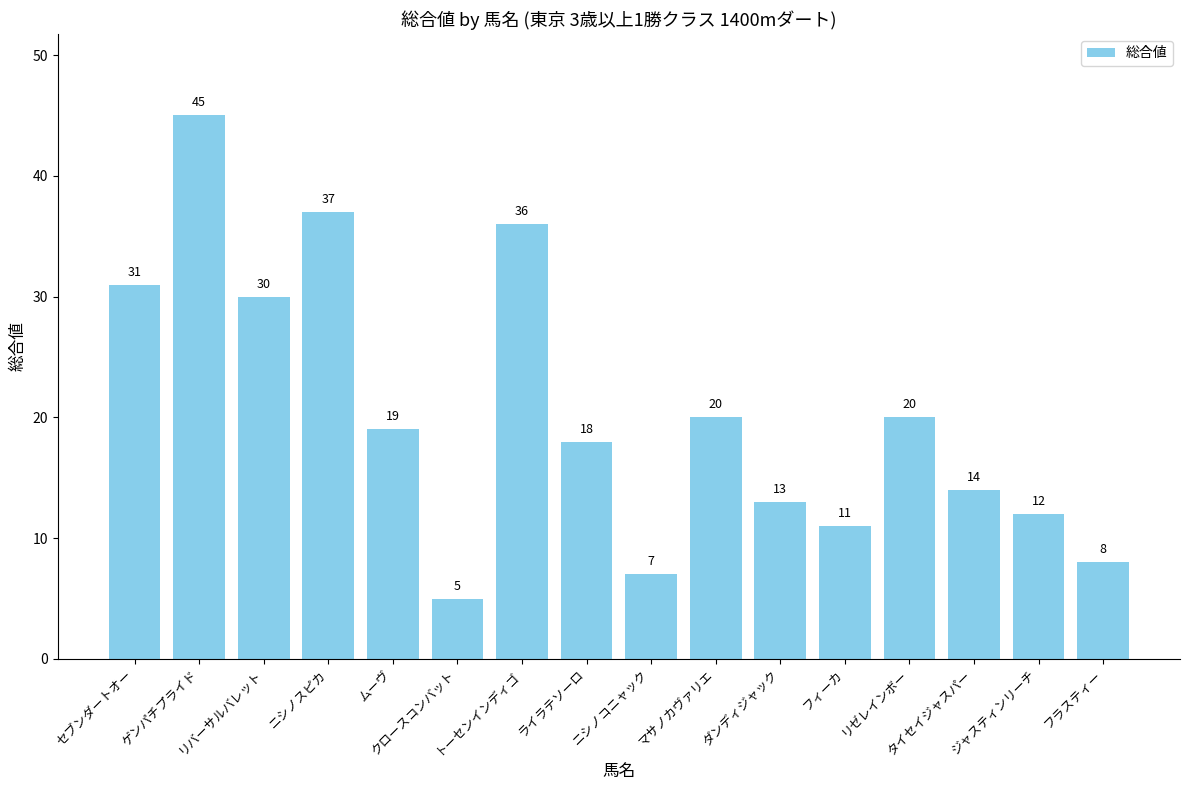

What is the sum of all values?

326